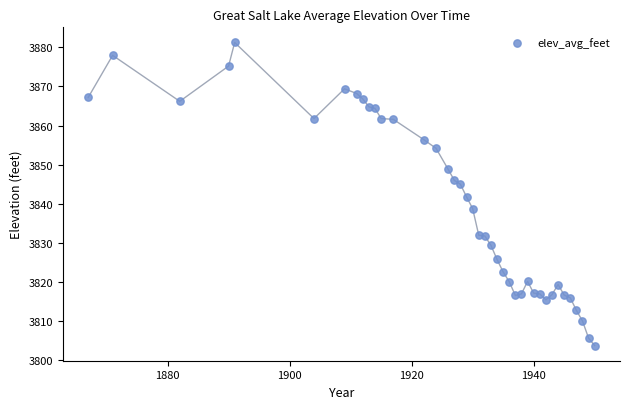

What is the range of Y values (max minus min)?

77.4